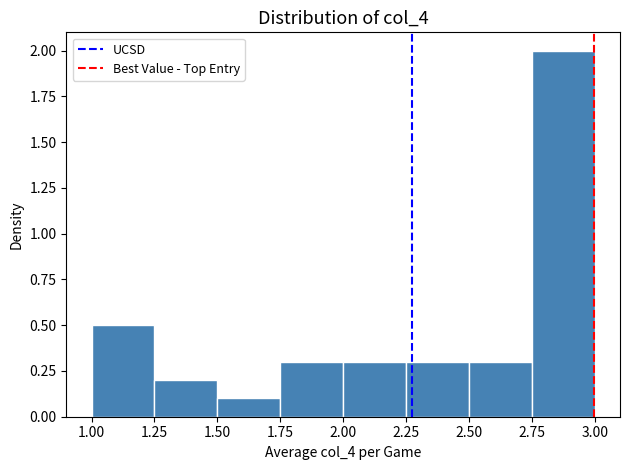

Reading left to right, transcribe this chart: for each bar, give the range it covers on the x-axis and its height. The values are not printed on the chart, so give them approximately, as read against the axis.

1.00 to 1.25: 0.5
1.25 to 1.50: 0.2
1.50 to 1.75: 0.1
1.75 to 2.00: 0.3
2.00 to 2.25: 0.3
2.25 to 2.50: 0.3
2.50 to 2.75: 0.3
2.75 to 3.00: 2.0